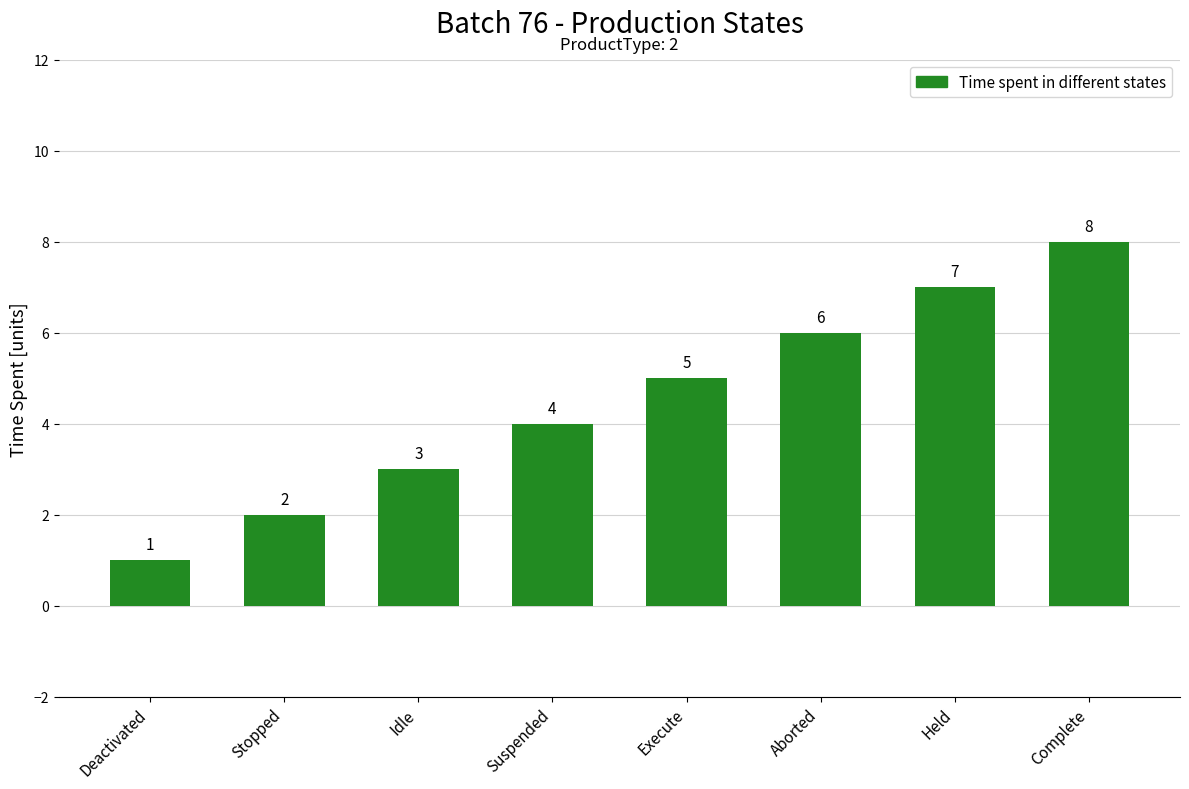

List the labels in order of value, smallest first.

Deactivated, Stopped, Idle, Suspended, Execute, Aborted, Held, Complete